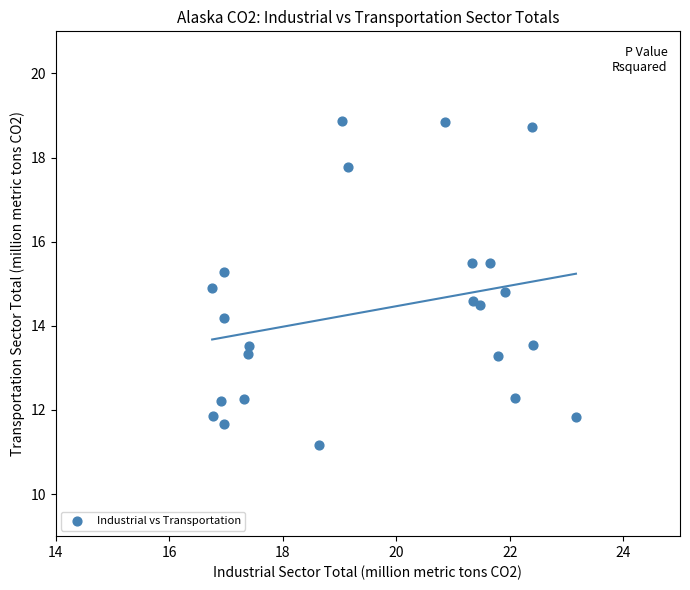

What is the range of X values (max minus min)?

6.4